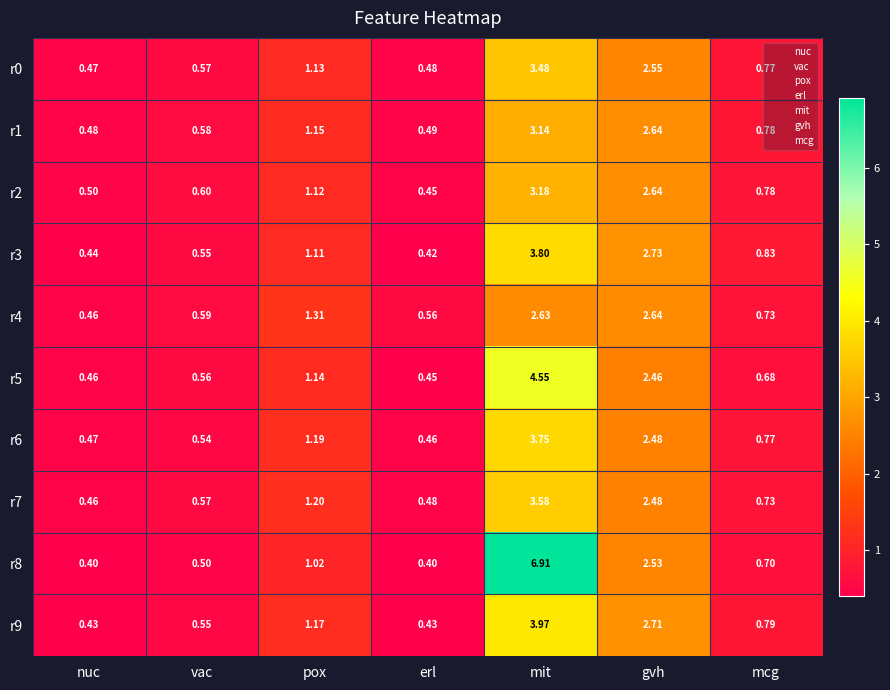

Between vac and pox, which series saw the biggest shift?

r4